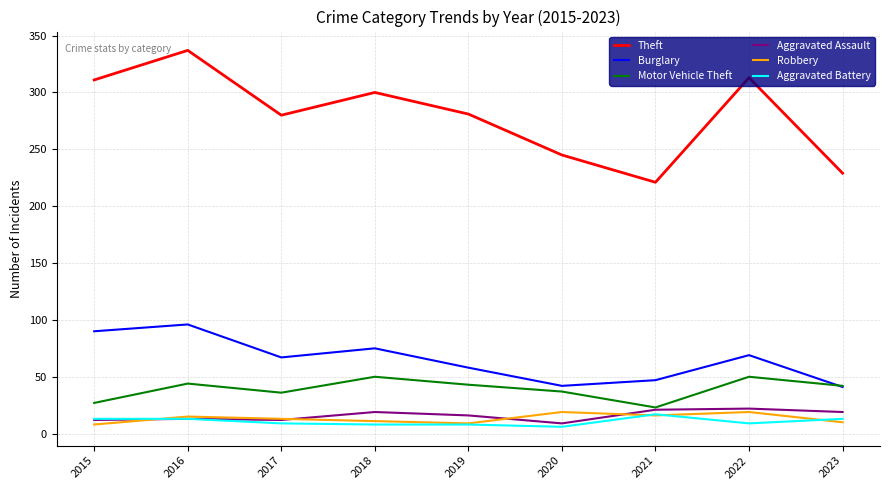

True or false: Theft and Robbery intersect in this chart.

False